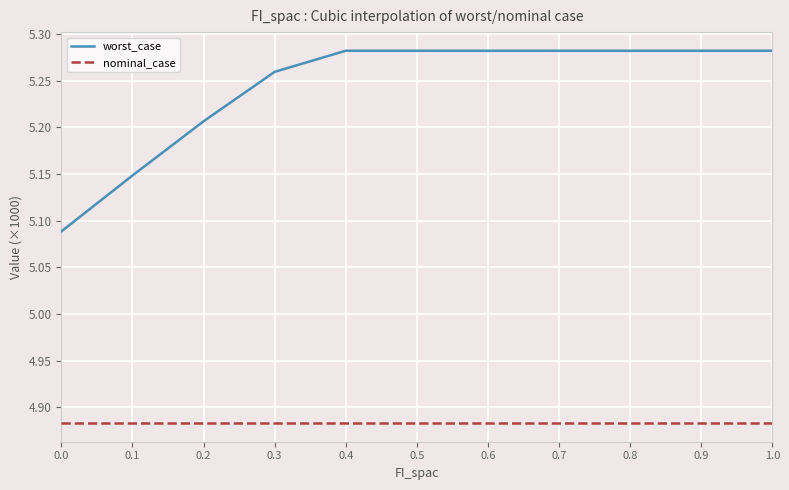

Rank the series by their average value, from highest to lowest.

worst_case, nominal_case